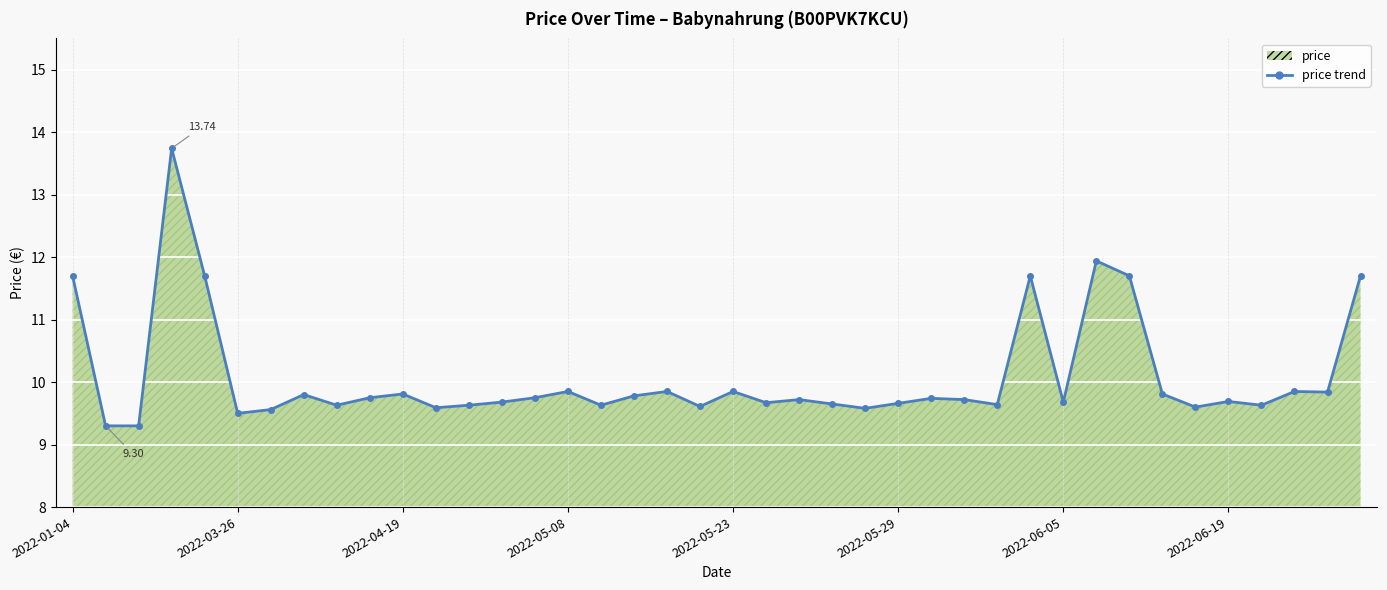

True or false: the data has more than 2 interior local peaks.

True